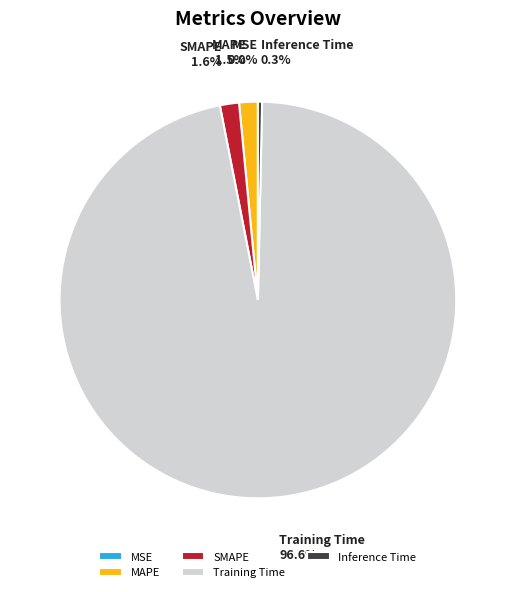

How much of the chart is everything except SMAPE?

98.4%